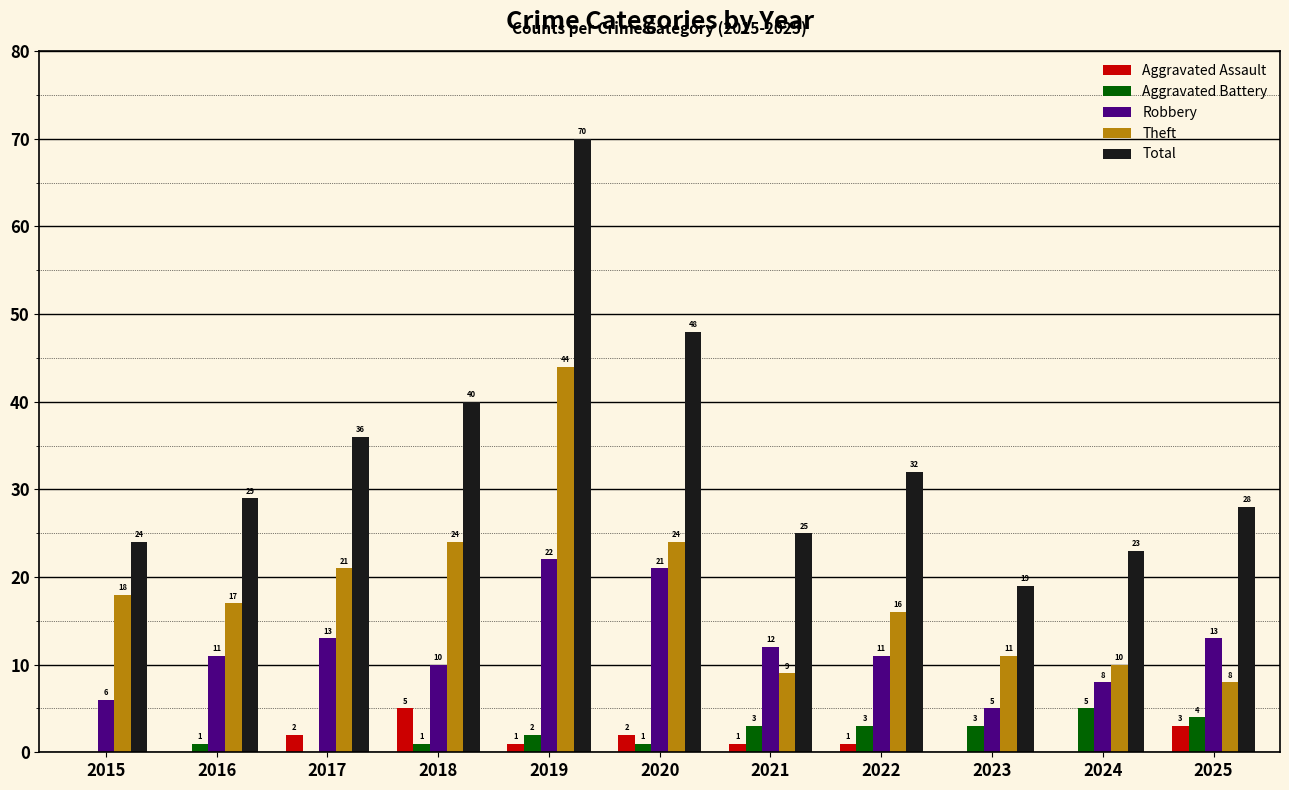

Reading left to right, list all the values displayed in this chart.

Aggravated Assault: 2015=0	2016=0	2017=2	2018=5	2019=1	2020=2	2021=1	2022=1	2023=0	2024=0	2025=3
Aggravated Battery: 2015=0	2016=1	2017=0	2018=1	2019=2	2020=1	2021=3	2022=3	2023=3	2024=5	2025=4
Robbery: 2015=6	2016=11	2017=13	2018=10	2019=22	2020=21	2021=12	2022=11	2023=5	2024=8	2025=13
Theft: 2015=18	2016=17	2017=21	2018=24	2019=44	2020=24	2021=9	2022=16	2023=11	2024=10	2025=8
Total: 2015=24	2016=29	2017=36	2018=40	2019=70	2020=48	2021=25	2022=32	2023=19	2024=23	2025=28